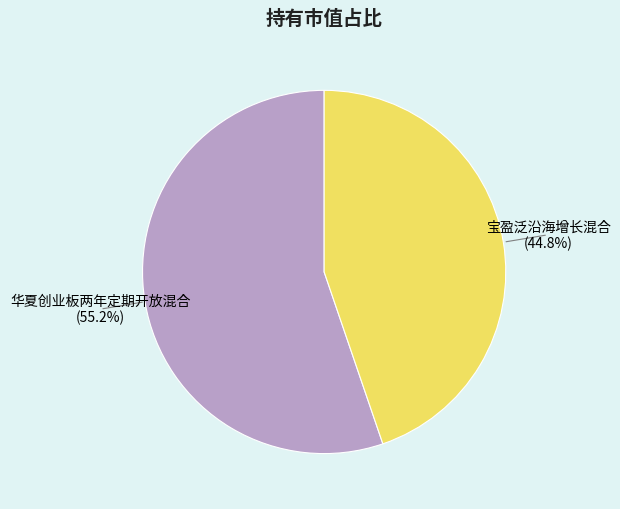

Does any single category account for the majority?

Yes